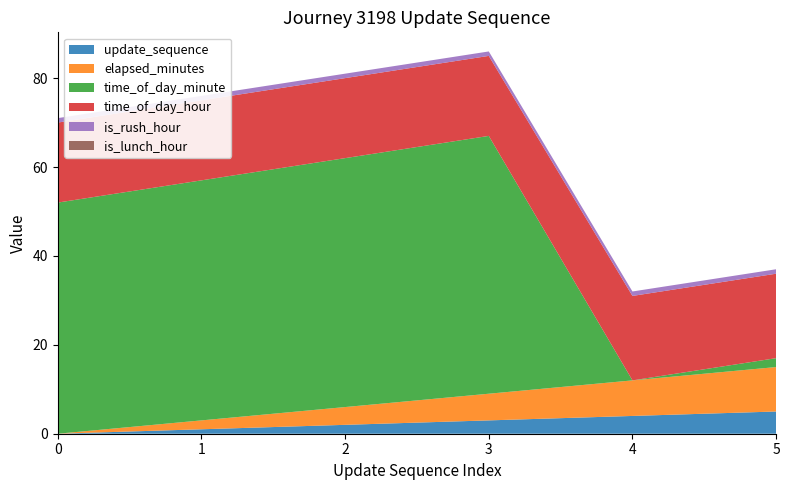

Reading right to left, what are all the values shown in this chart?

update_sequence: 5	4	3	2	1	0
elapsed_minutes: 10	8	6	4	2	0
time_of_day_minute: 2	0	58	56	54	52
time_of_day_hour: 19	19	18	18	18	18
is_rush_hour: 1	1	1	1	1	1
is_lunch_hour: 0	0	0	0	0	0